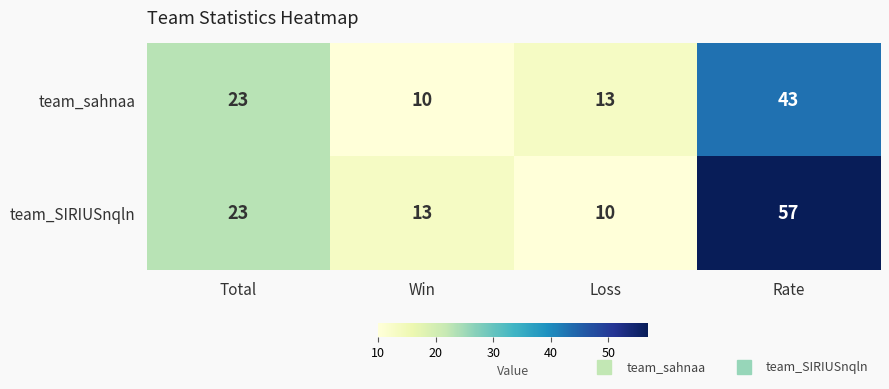

What is the greatest value displayed?

57